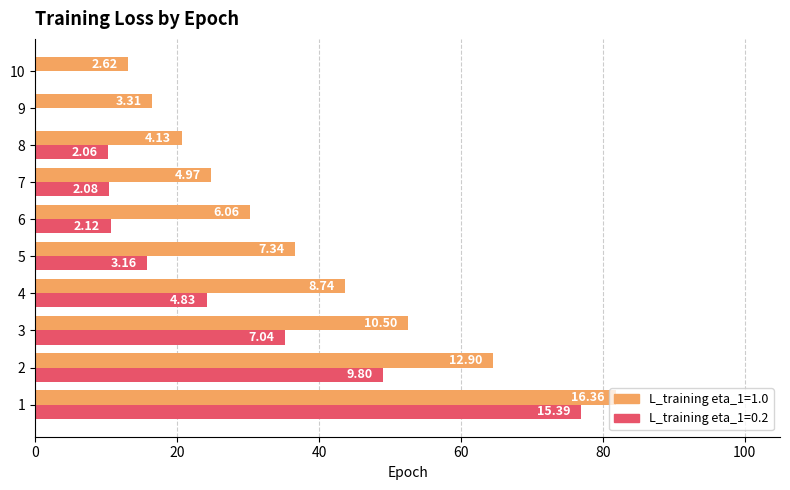

What is the maximum value shown in the chart?

81.8